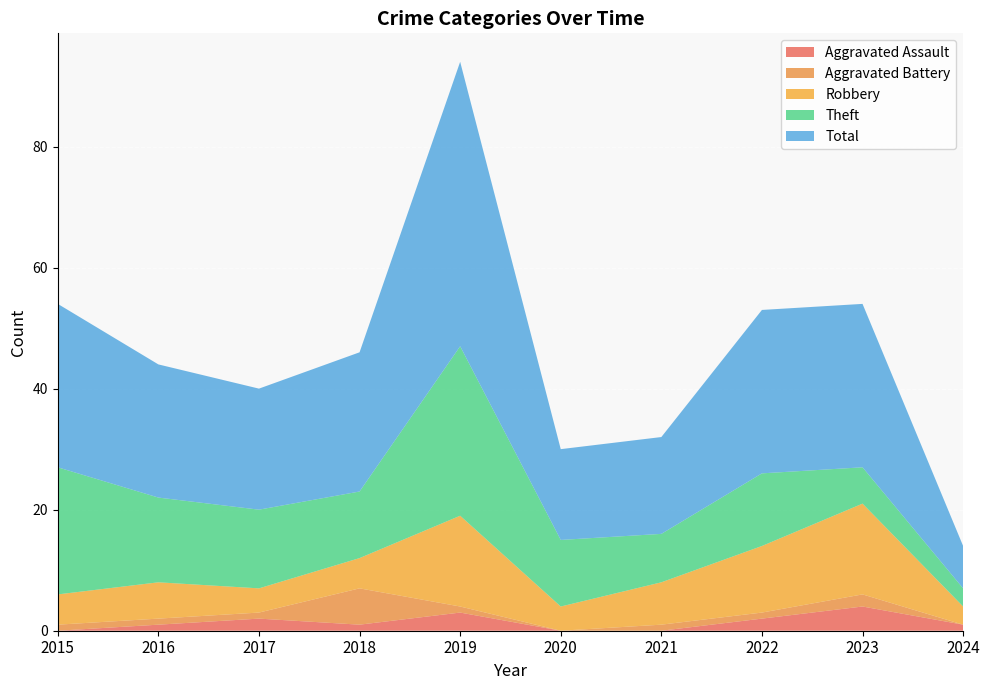

Reading left to right, list all the values displayed in this chart.

Aggravated Assault: 2015=0	2016=1	2017=2	2018=1	2019=3	2020=0	2021=0	2022=2	2023=4	2024=1
Aggravated Battery: 2015=1	2016=1	2017=1	2018=6	2019=1	2020=0	2021=1	2022=1	2023=2	2024=0
Robbery: 2015=5	2016=6	2017=4	2018=5	2019=15	2020=4	2021=7	2022=11	2023=15	2024=3
Theft: 2015=21	2016=14	2017=13	2018=11	2019=28	2020=11	2021=8	2022=12	2023=6	2024=3
Total: 2015=27	2016=22	2017=20	2018=23	2019=47	2020=15	2021=16	2022=27	2023=27	2024=7